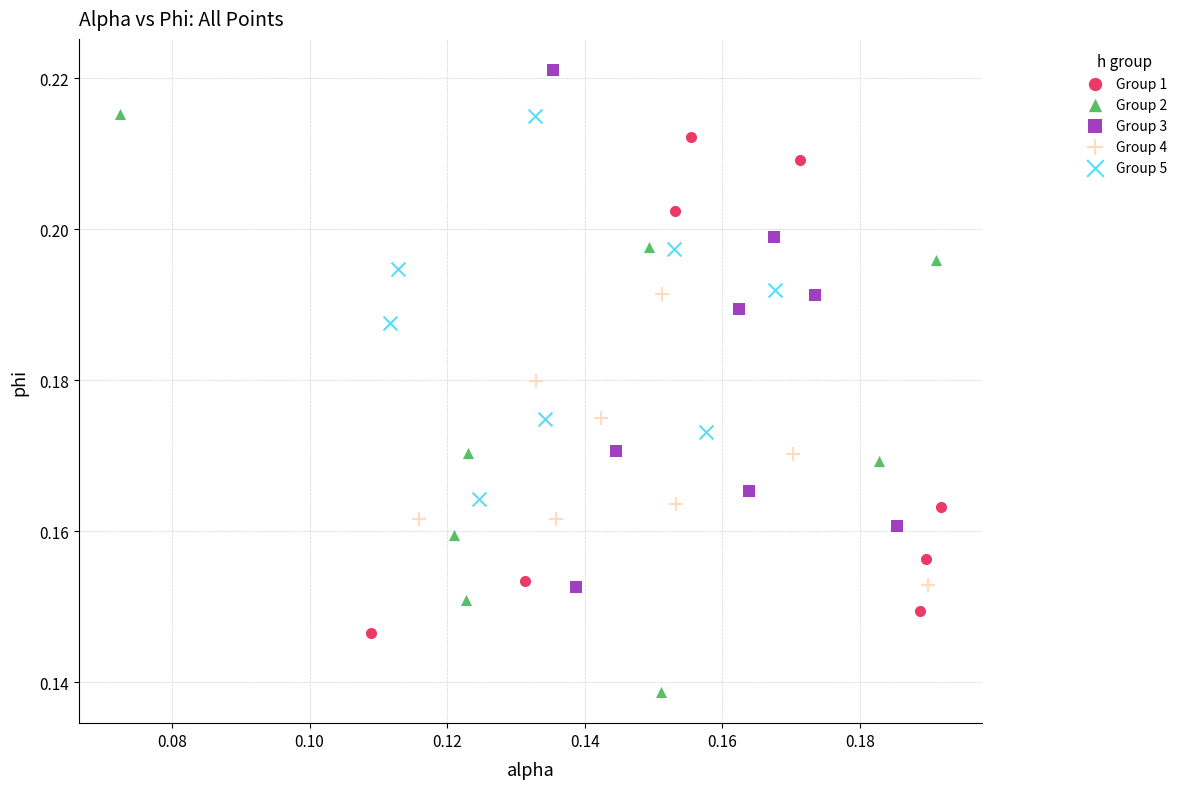

Which series contains the lowest Y value?

Group 2